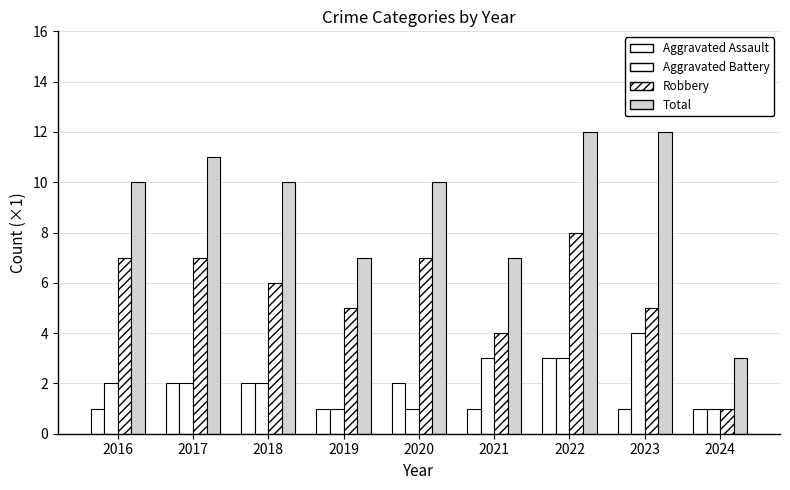

What is the average value of the Total series?

9